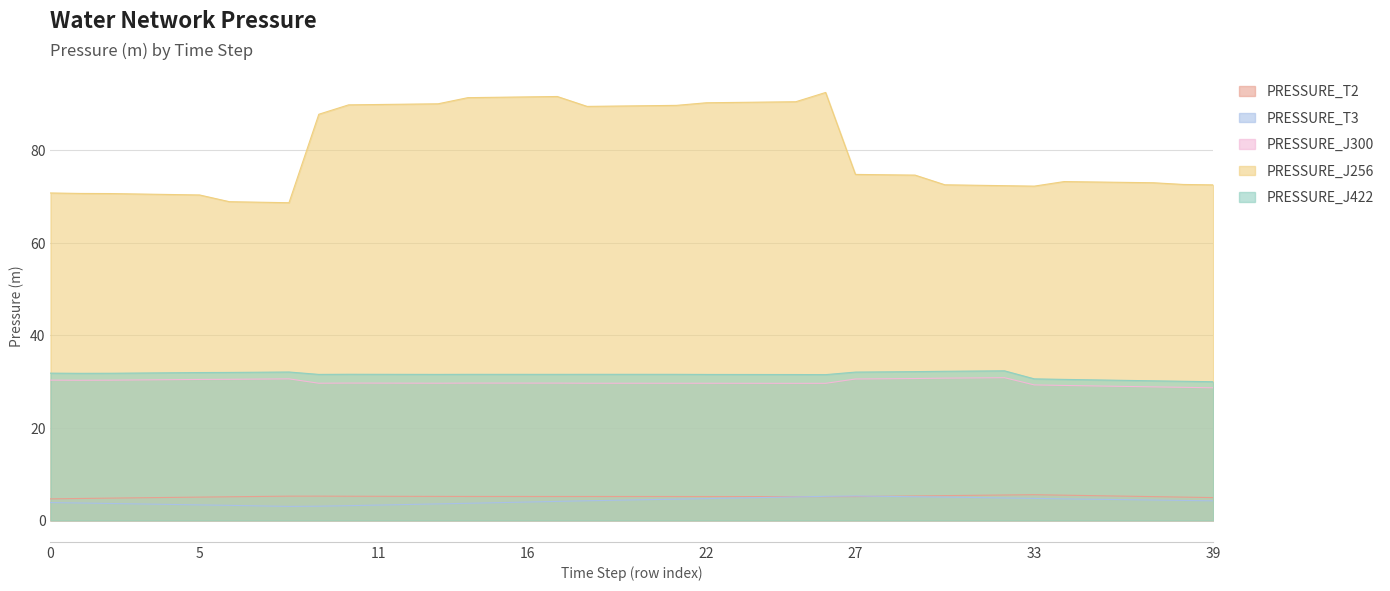

Rank the series by their maximum value, from lowest to highest.

PRESSURE_T3, PRESSURE_T2, PRESSURE_J300, PRESSURE_J422, PRESSURE_J256